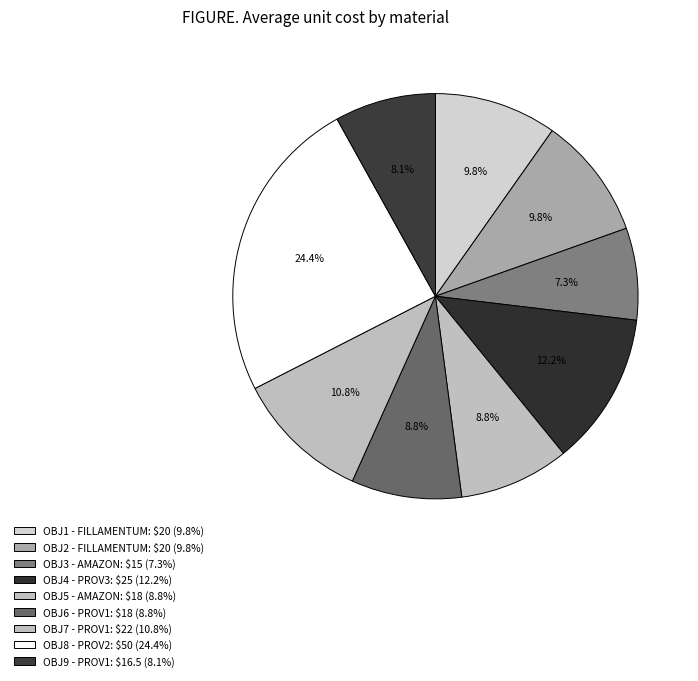

Count the number of slices in the pie.

9